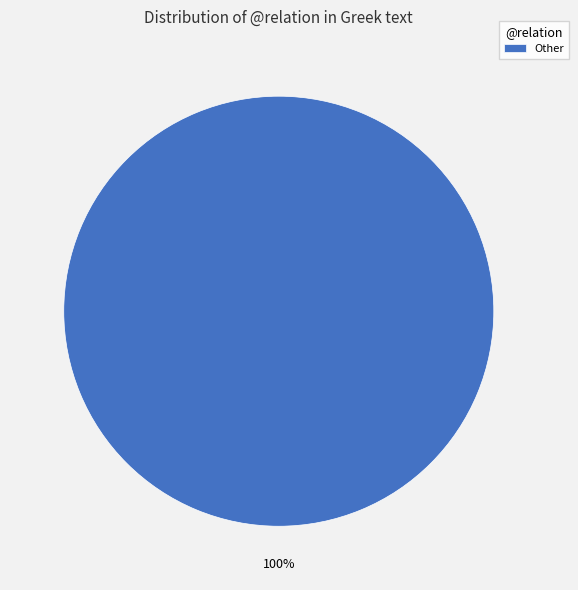

To the nearest percent, what percentage of the pie is Other?

100%